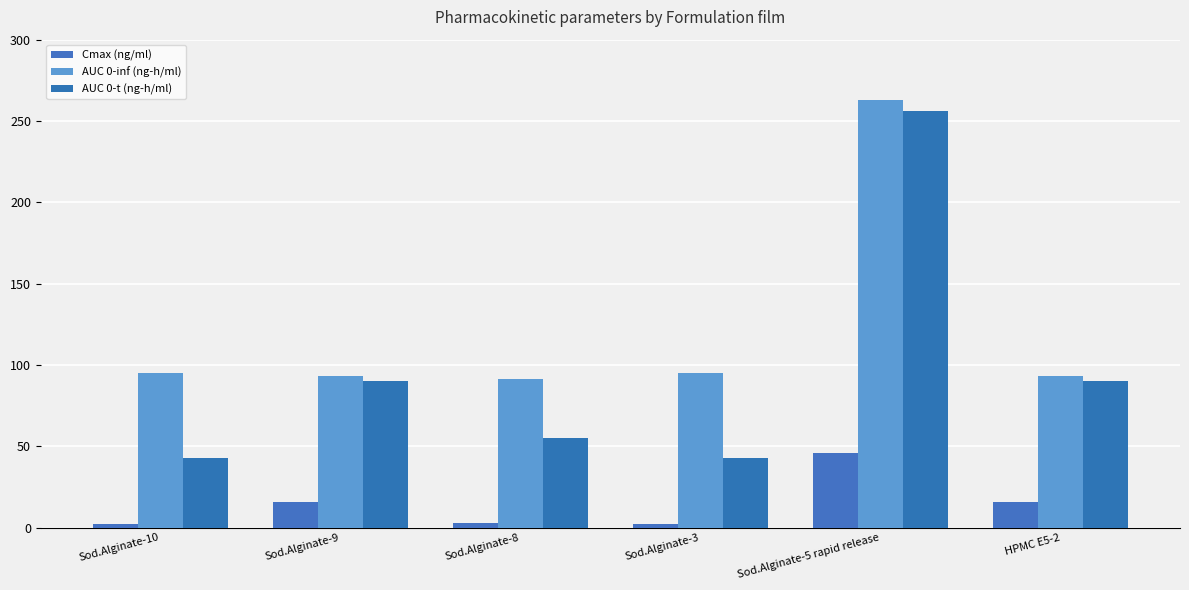

What is the spread (max minus min) of values at Sod.Alginate-9?

77.6